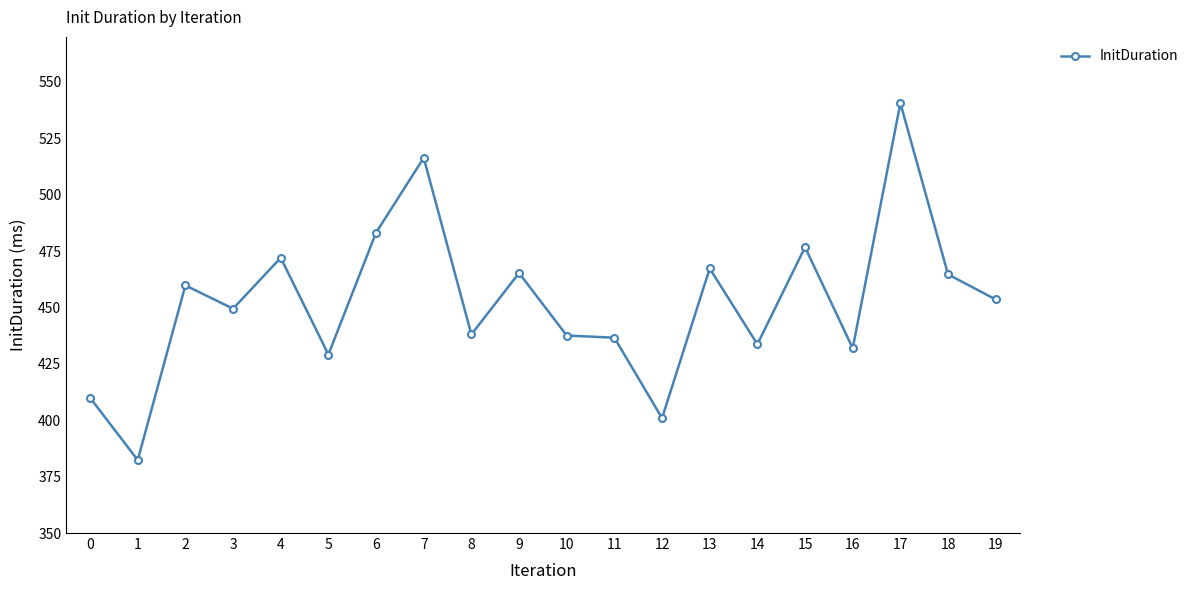

What is the minimum value shown in the chart?

382.4